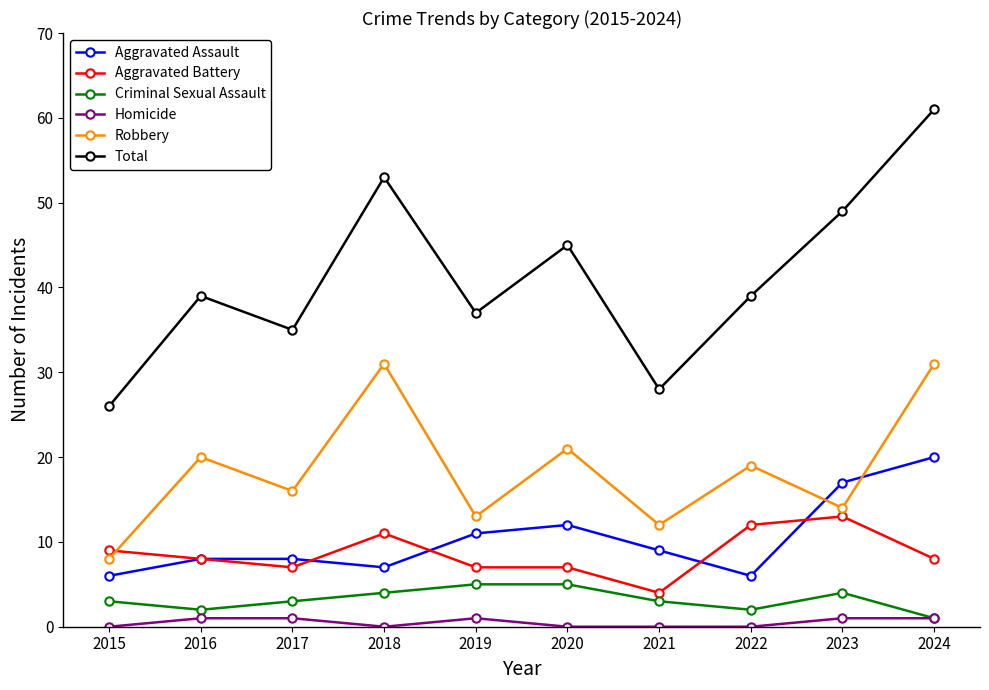

True or false: Homicide and Total intersect in this chart.

False